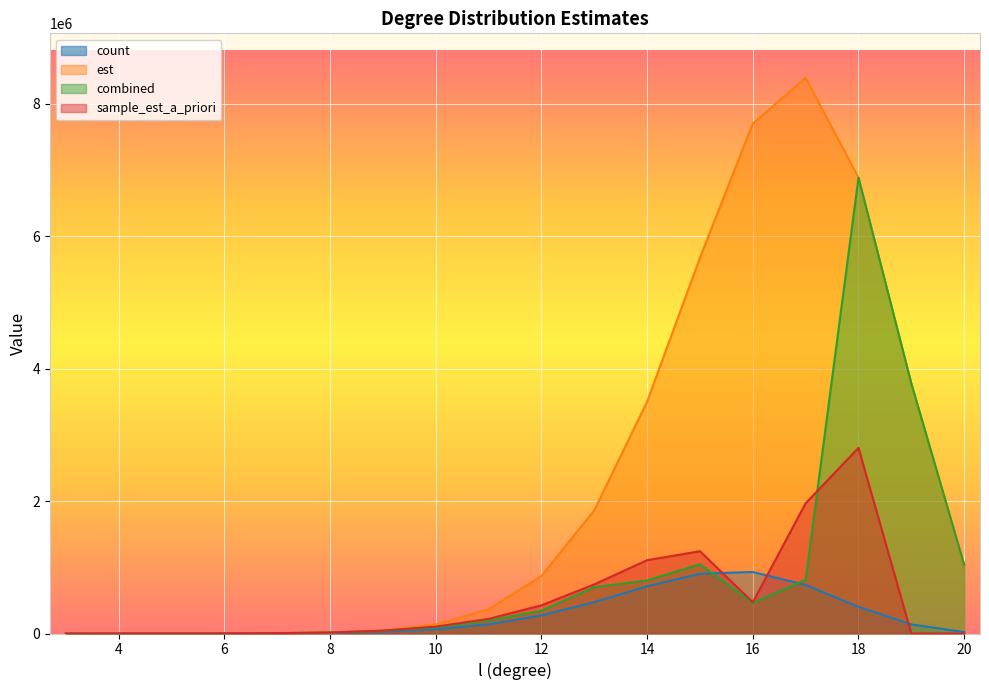

Does the chart display data point markers on the line(s)?

No